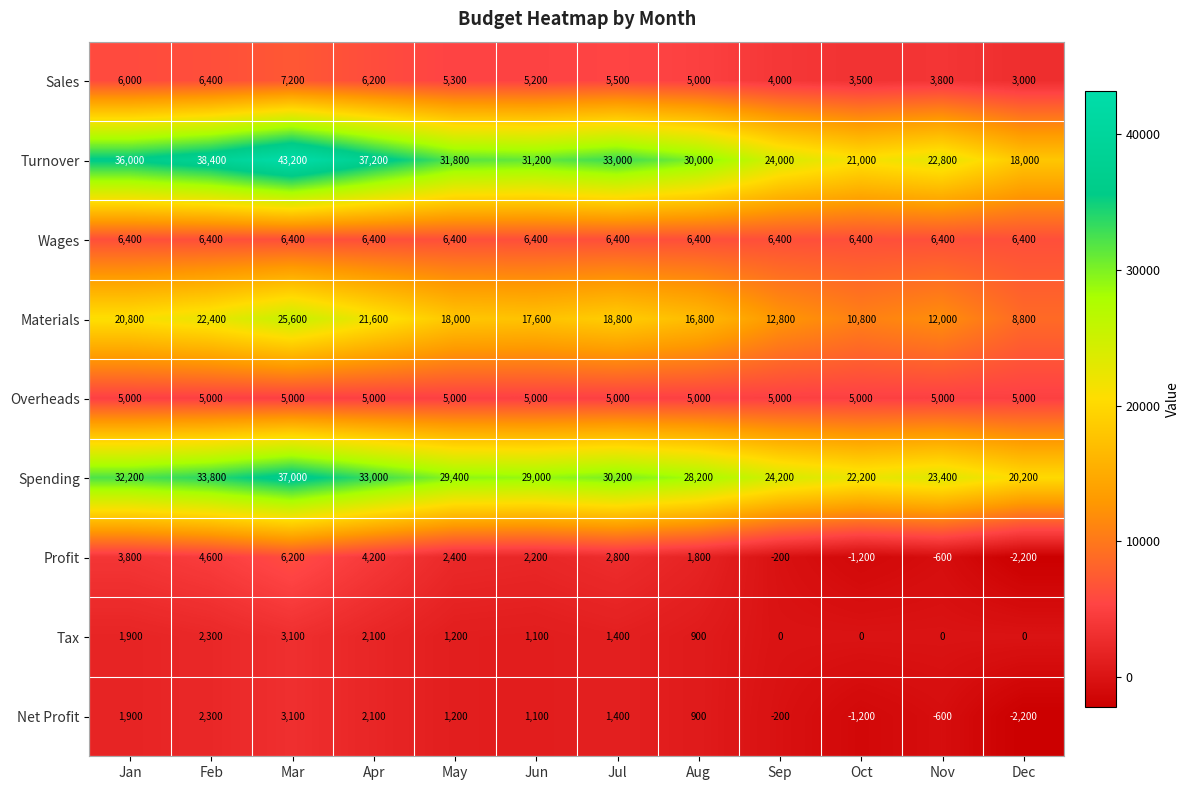

At how many categories does at least one series exceed 7821?

12